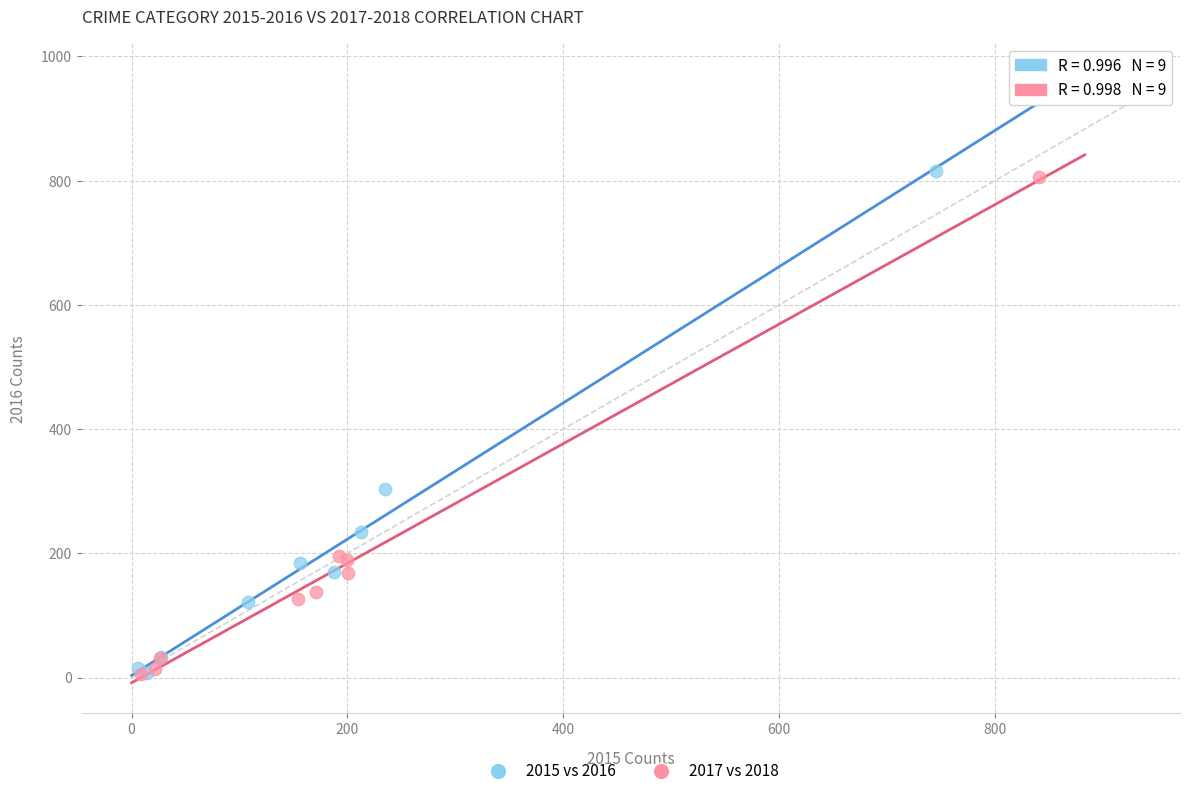

Which series has the widest spread of Y values?

2015 vs 2016